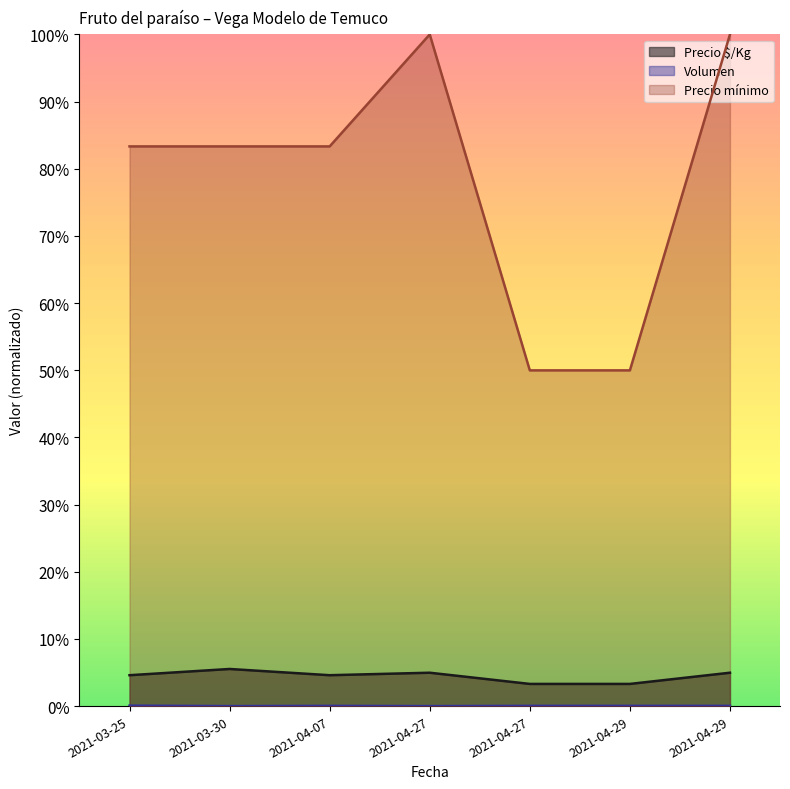

What are all the series names shown in the legend?

Precio $/Kg, Volumen, Precio mínimo